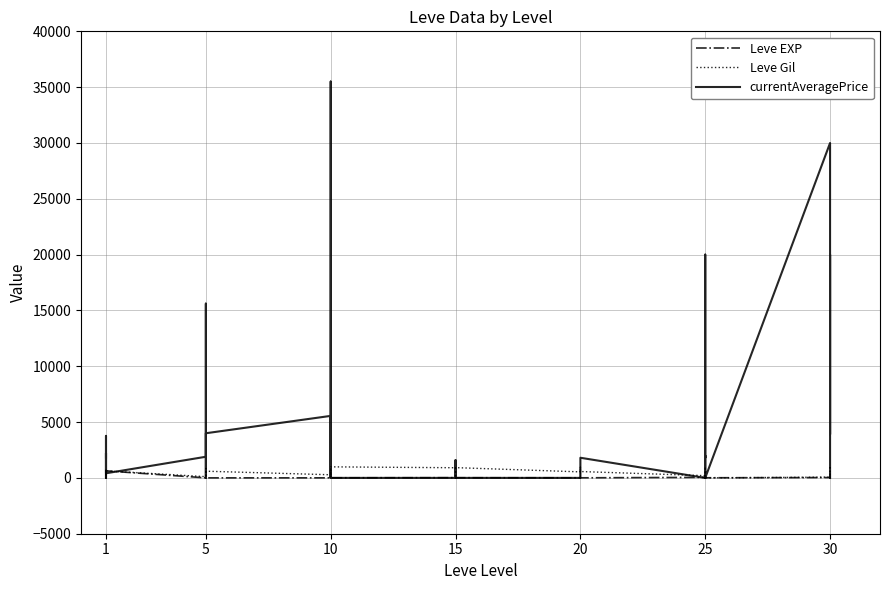

The value of Leve Gil at 10 is 152. True or false?

False